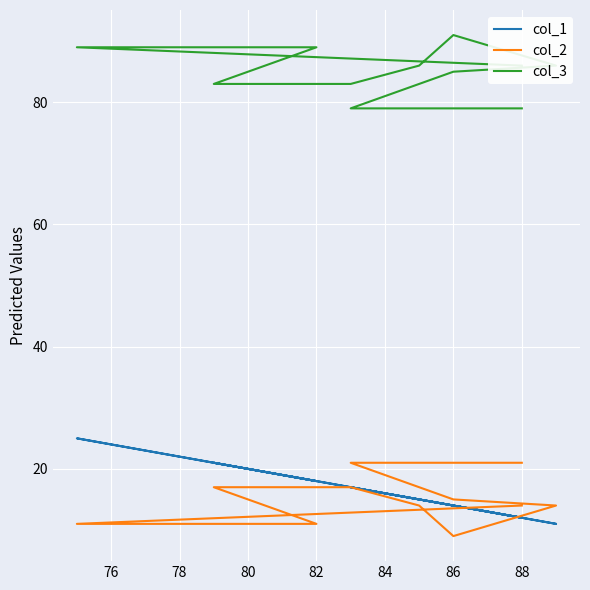

What is the label of the 8th point from the left?

88